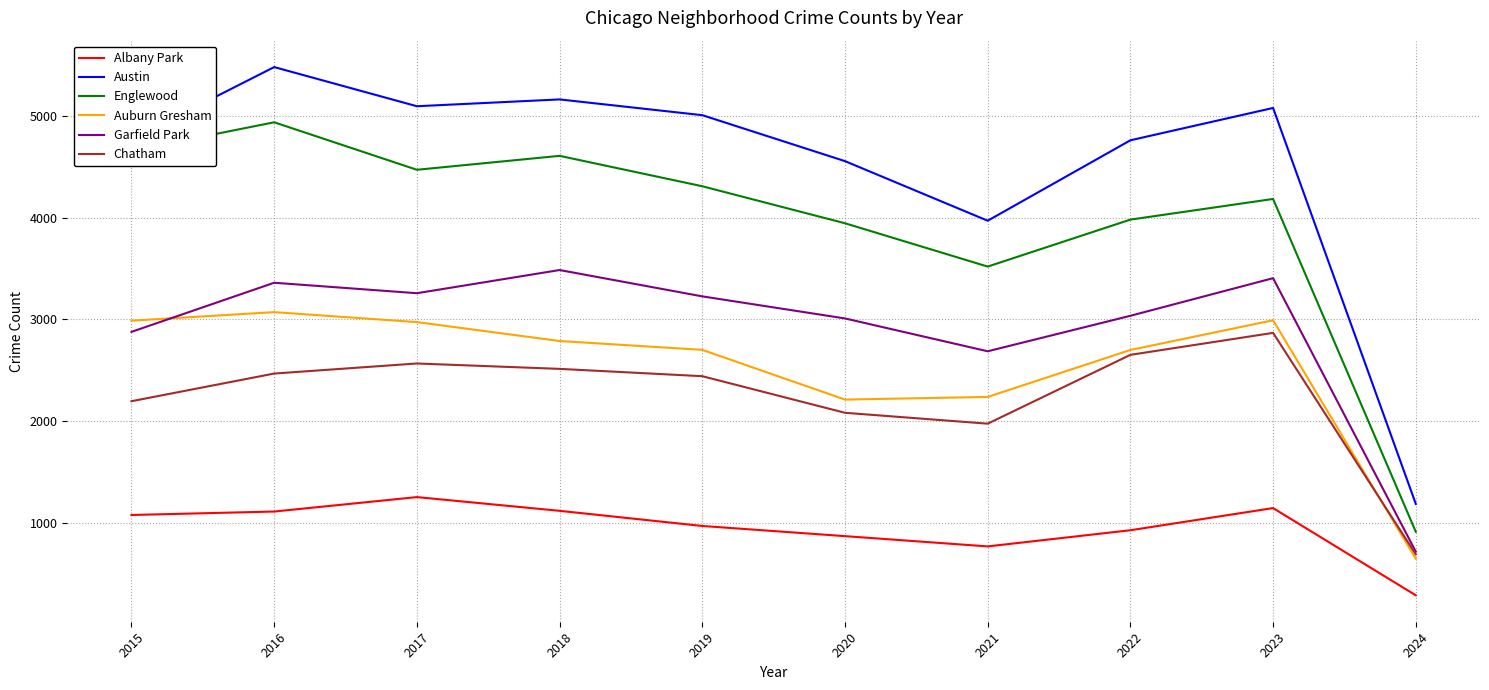

Which category has the lowest value across all series?

2024